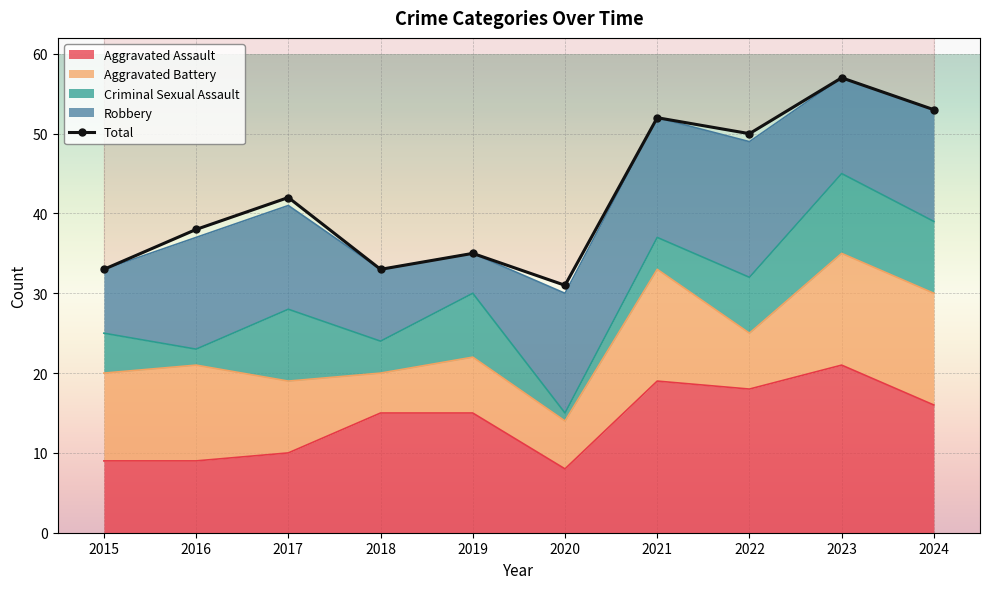

What is the sum of all values?

424